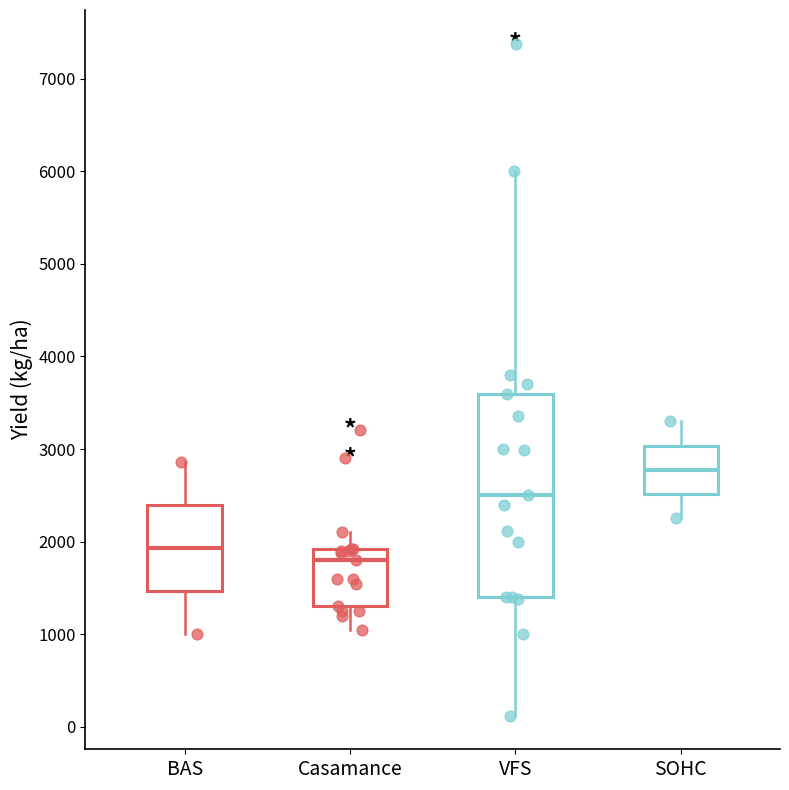

Which box has the lowest median line?

Casamance